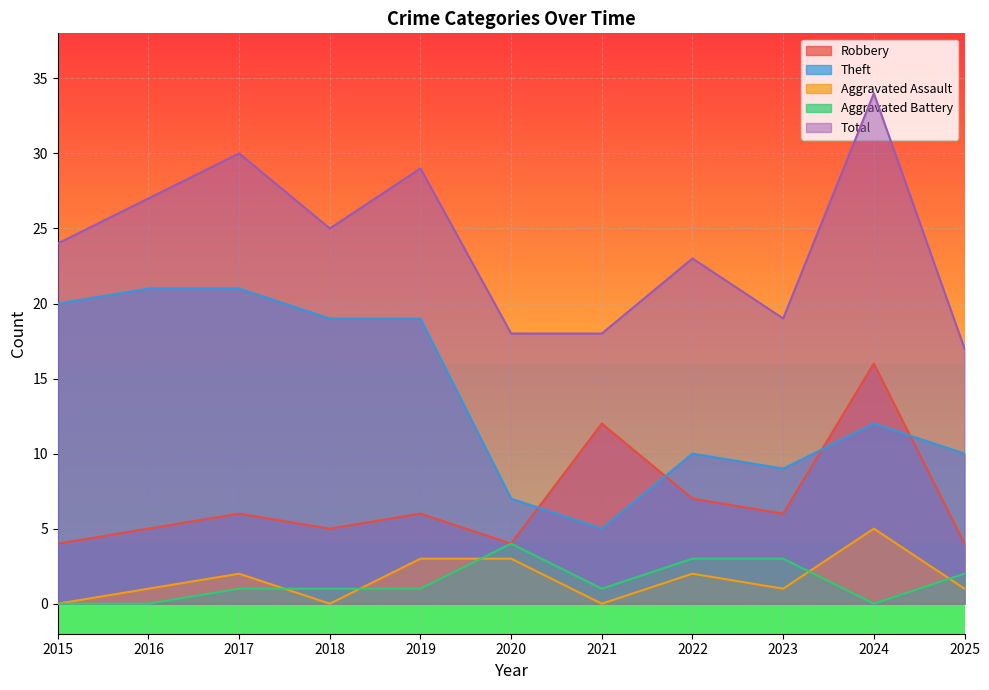

At which category does Robbery reach its first local peak?

2017